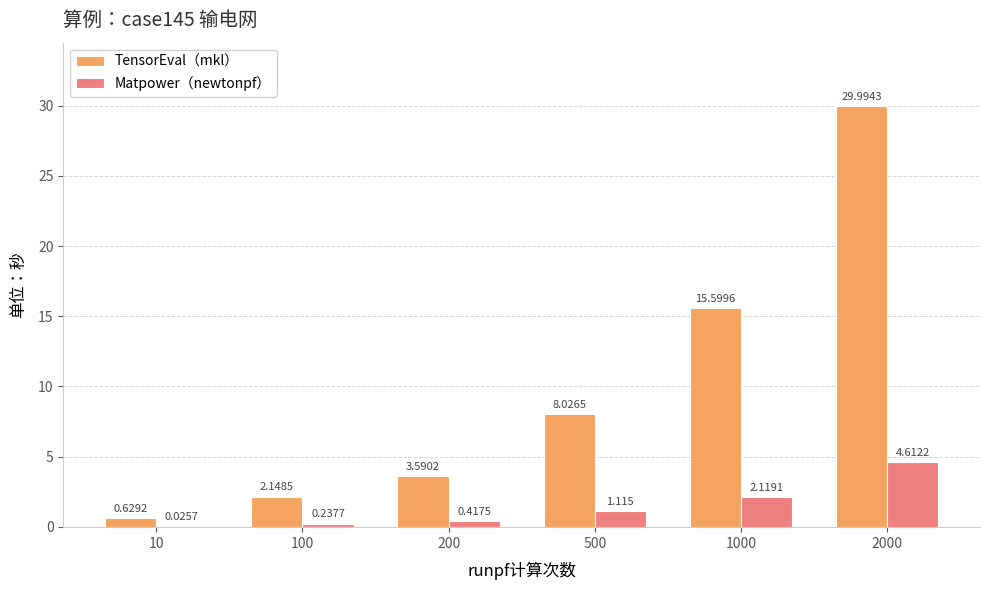

What is the sum of all Matpower（newtonpf） values?

8.5